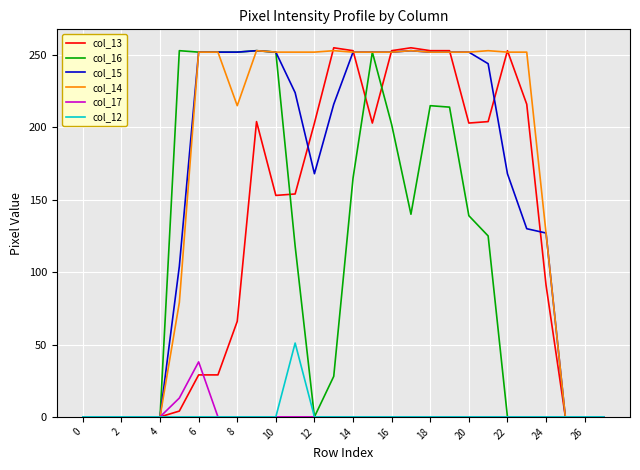

What is the highest value of the col_16 series?

253